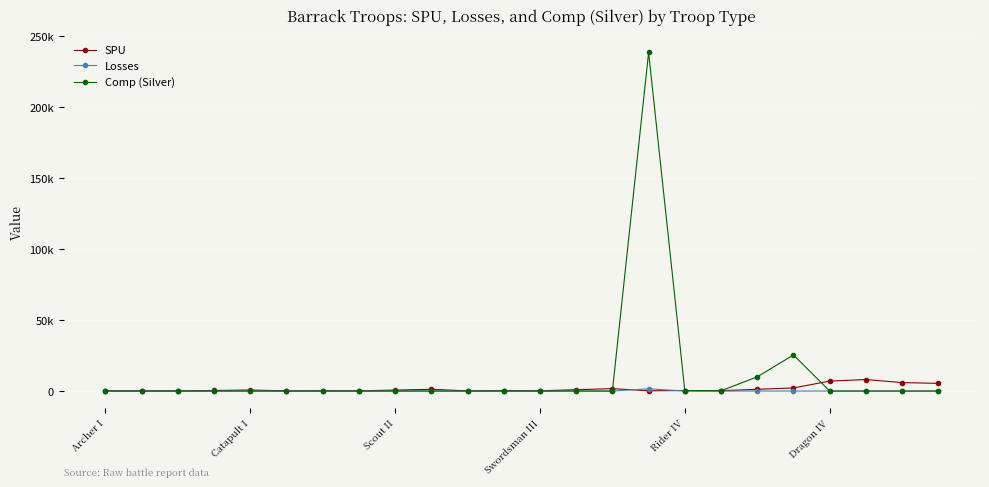

What is the difference between the maximum and minimum values in the Comp (Silver) series?

238693.0